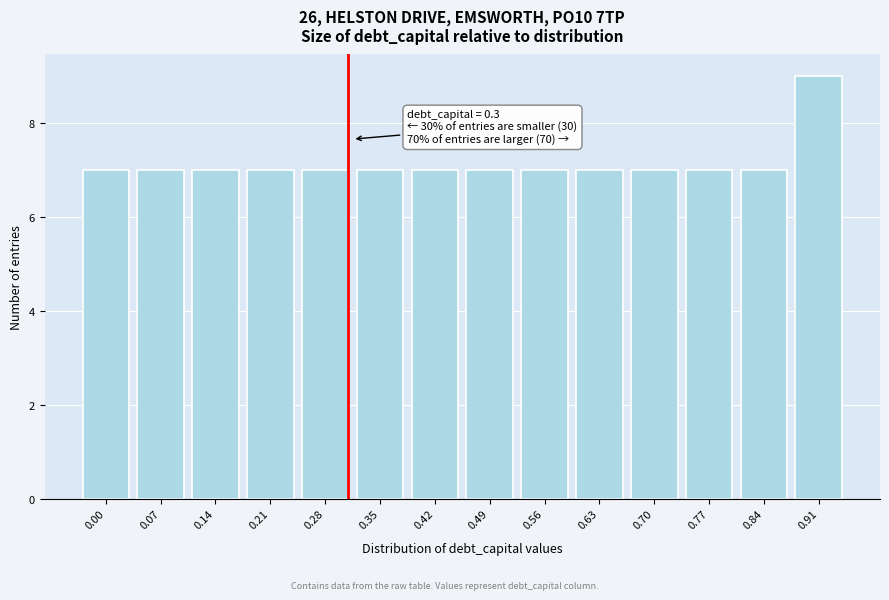

Reading left to right, transcribe all the data shown in this chart.

7	7	7	7	7	7	7	7	7	7	7	7	7	9